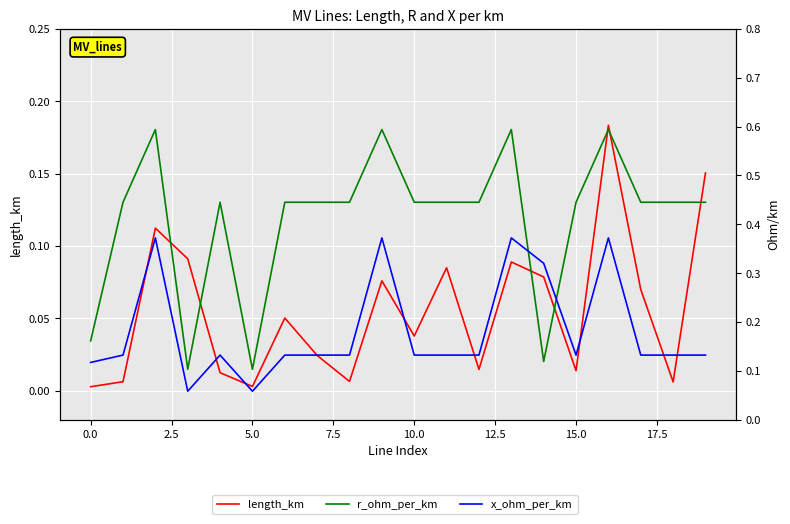

What is the label of the 8th point from the right?

12